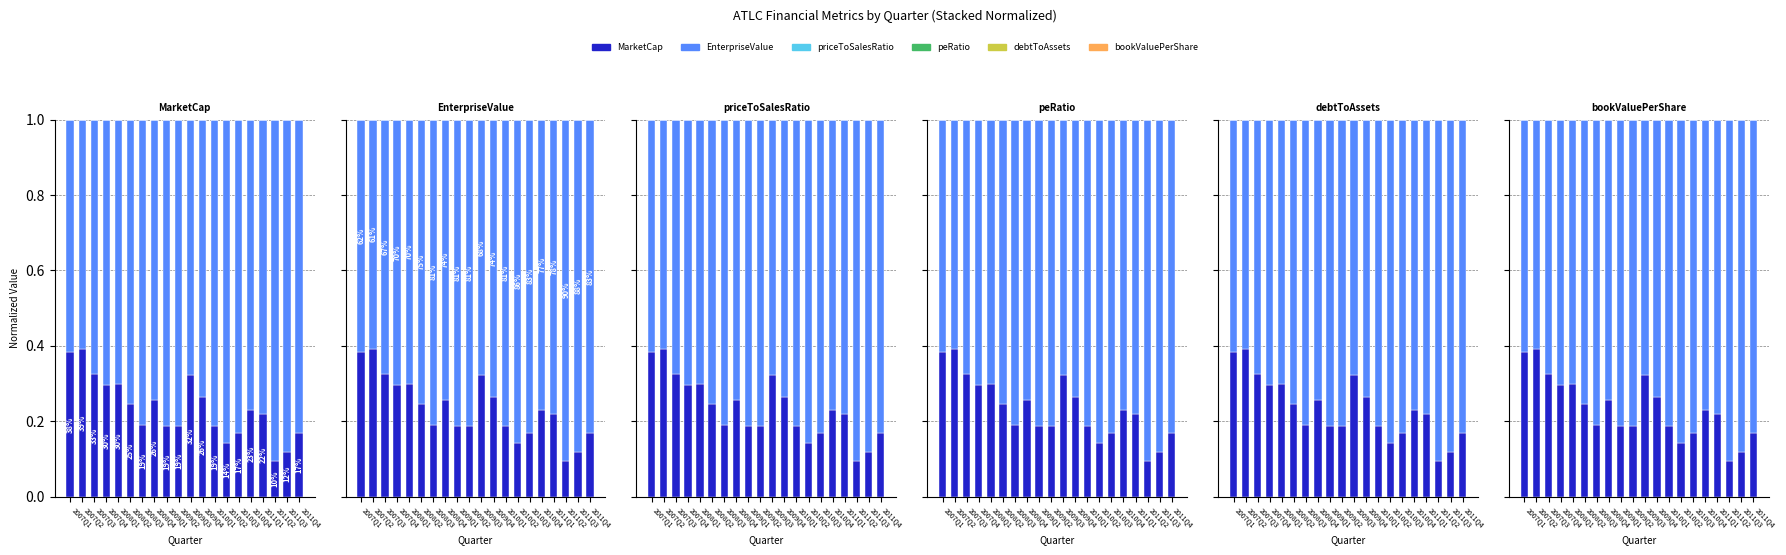

What position from the right is 2008Q2?

15